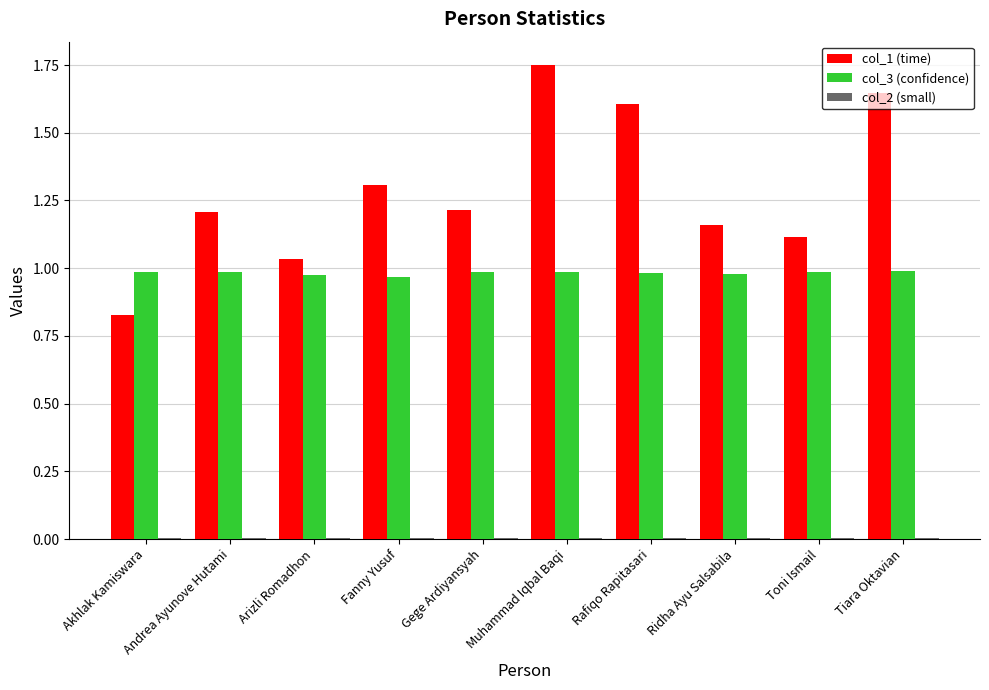

Which category has the highest value in the col_1 (time) series?

Muhammad Iqbal Baqi